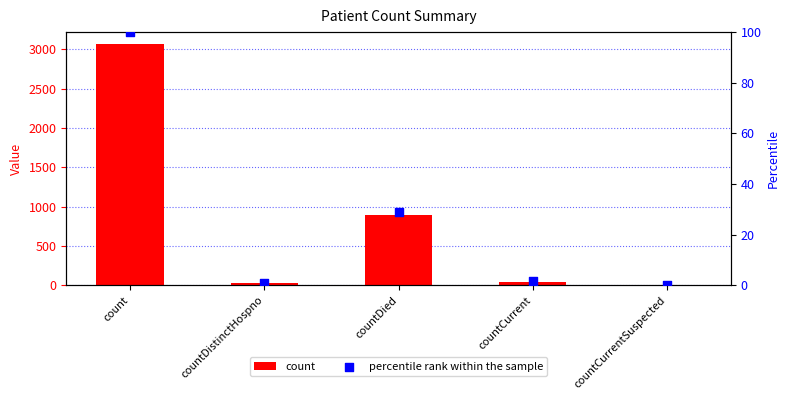

Which series has the largest total across all categories?

count